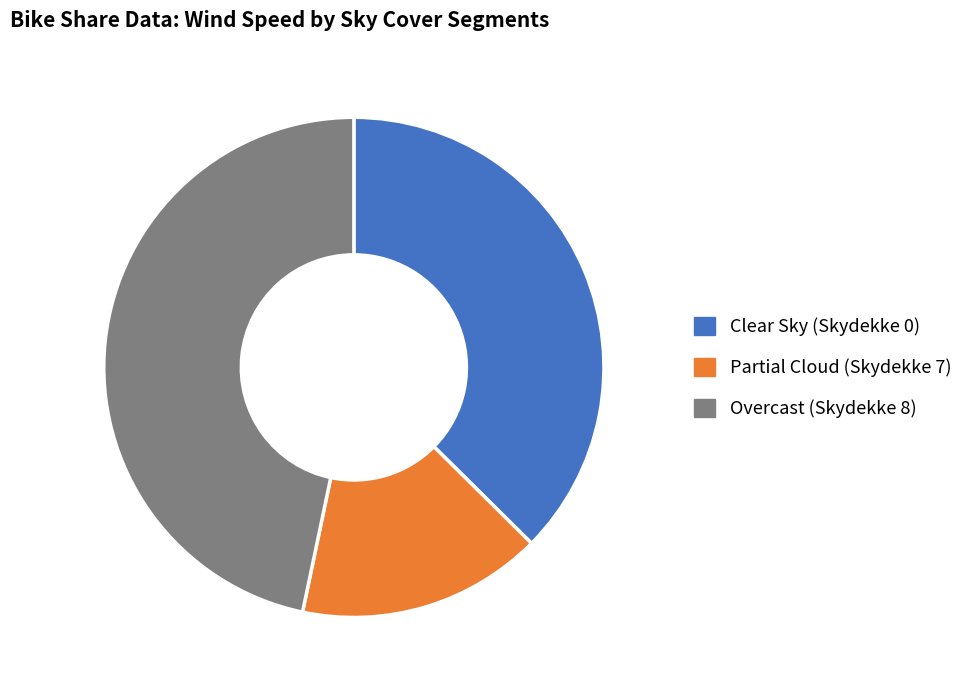

Is there any slice that represents more than half of the pie?

No